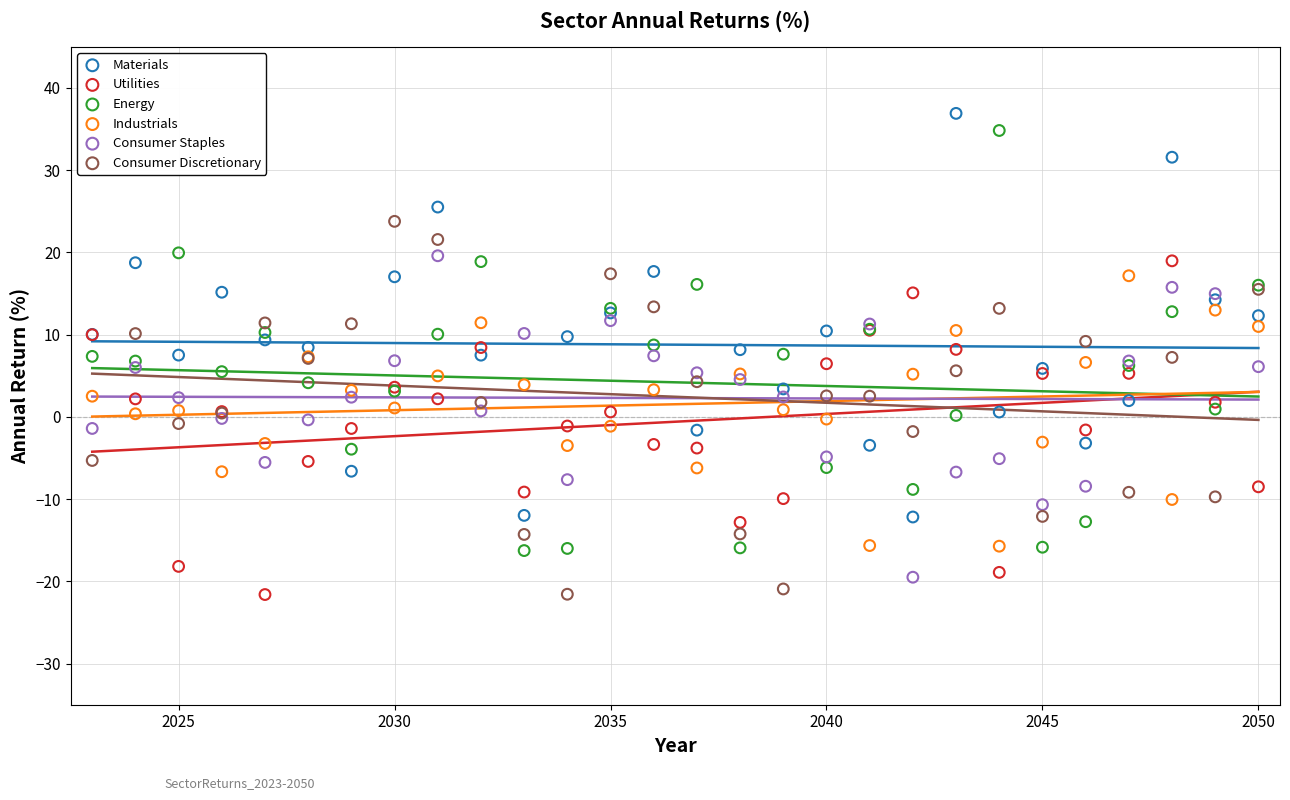

What are all the series names shown in the legend?

Materials, Utilities, Energy, Industrials, Consumer Staples, Consumer Discretionary